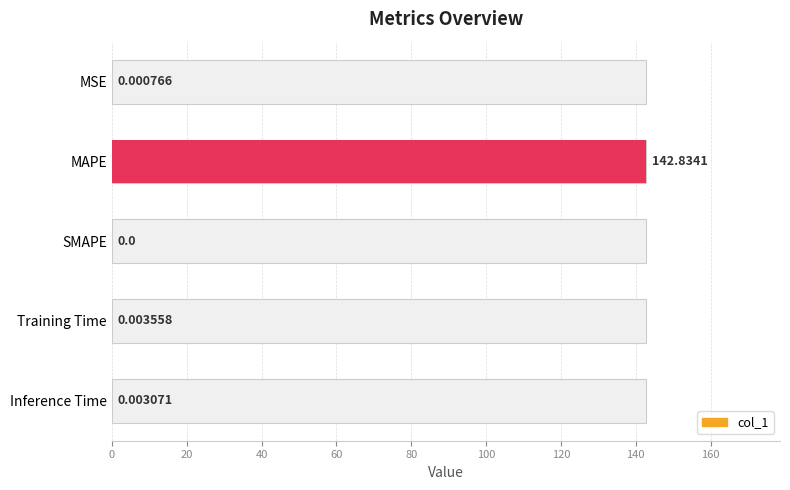

How many categories are shown in the chart?

5